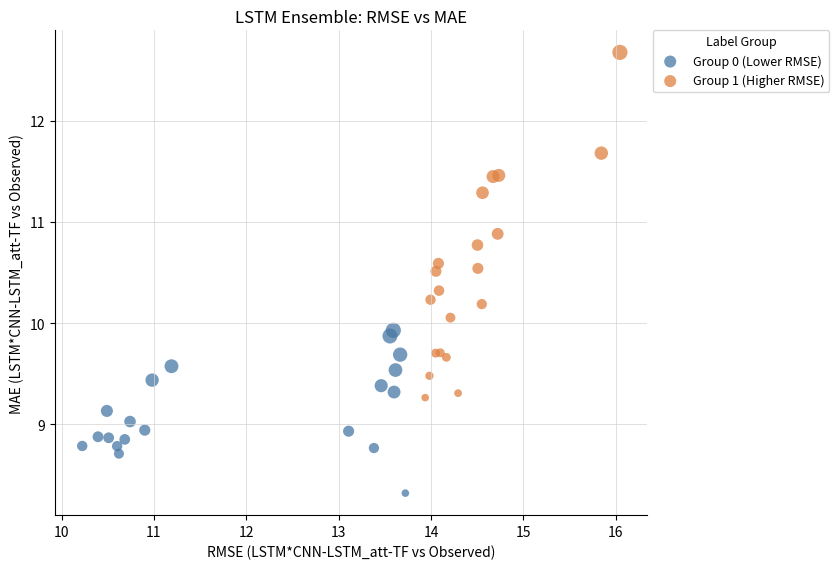

Which series contains the lowest Y value?

Group 0 (Lower RMSE)